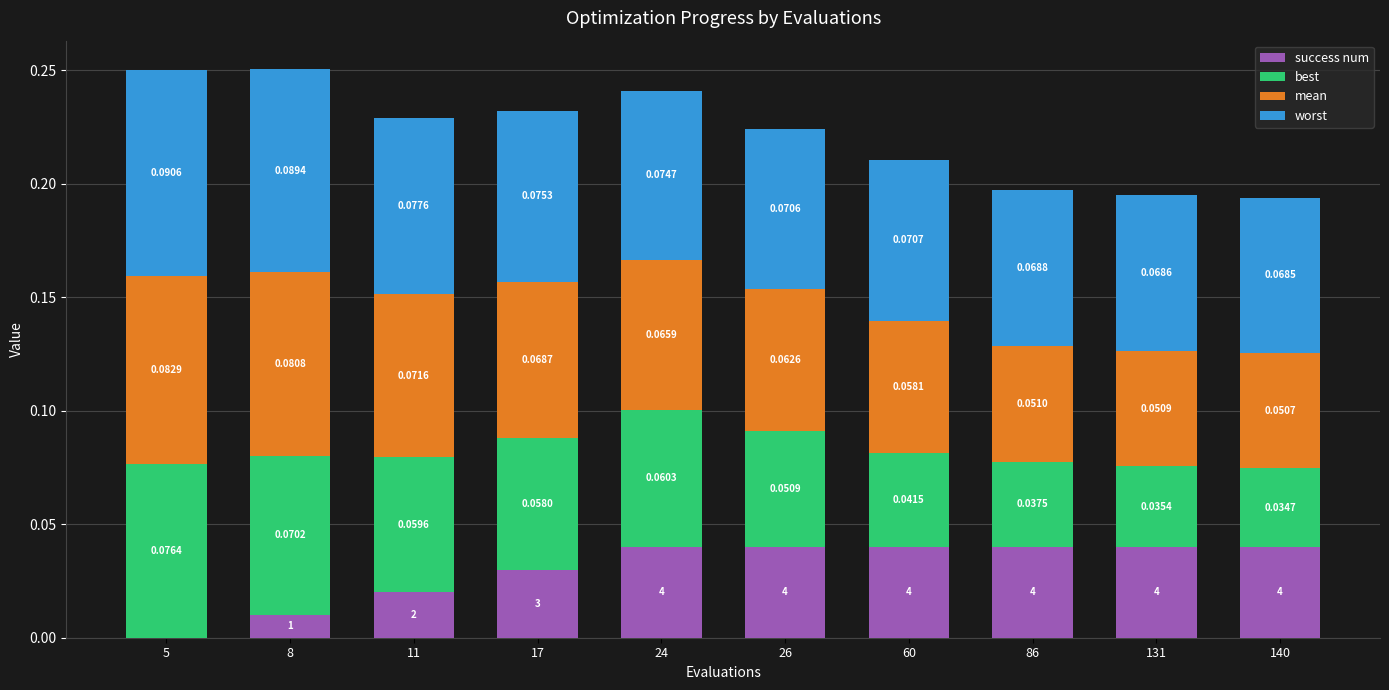

At which category is the sum across all series the highest?

8